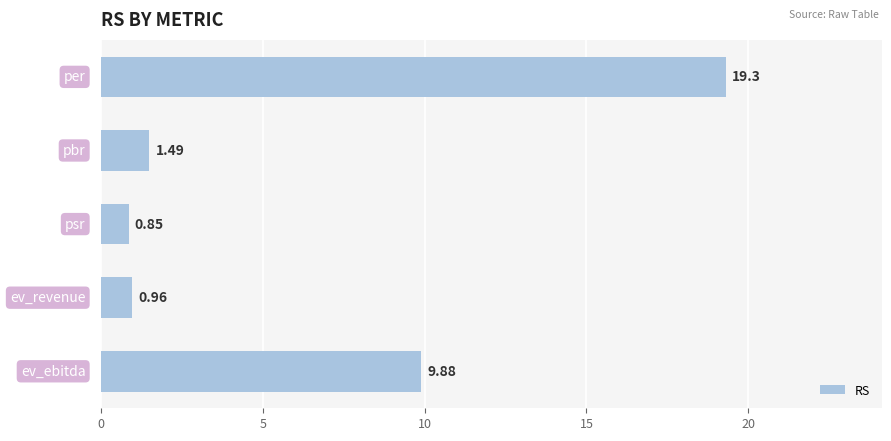

Count the number of data series in this chart.

1